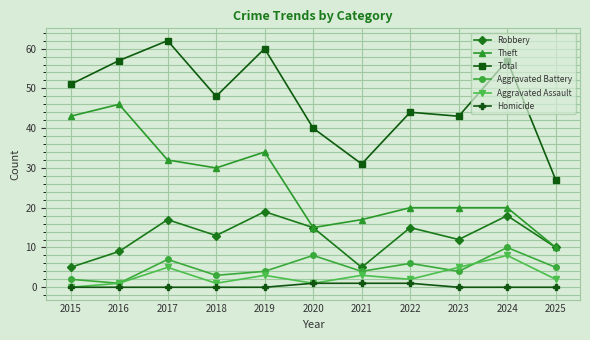

How many data points does each series have?

11